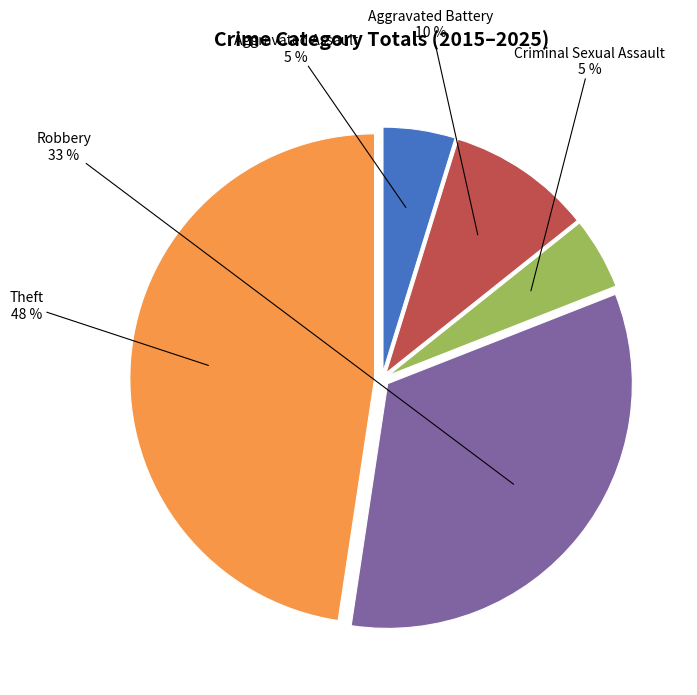

How many slices are in this pie chart?

5